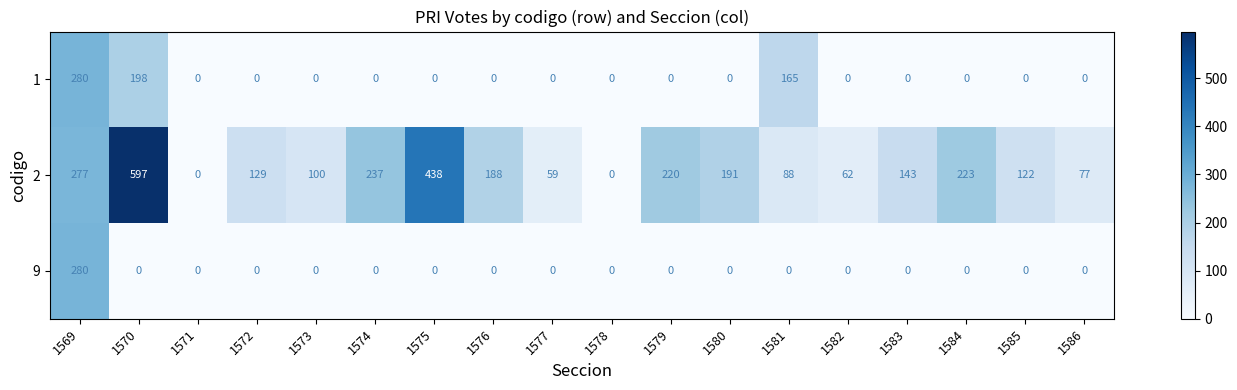

How many data points does each series have?

18